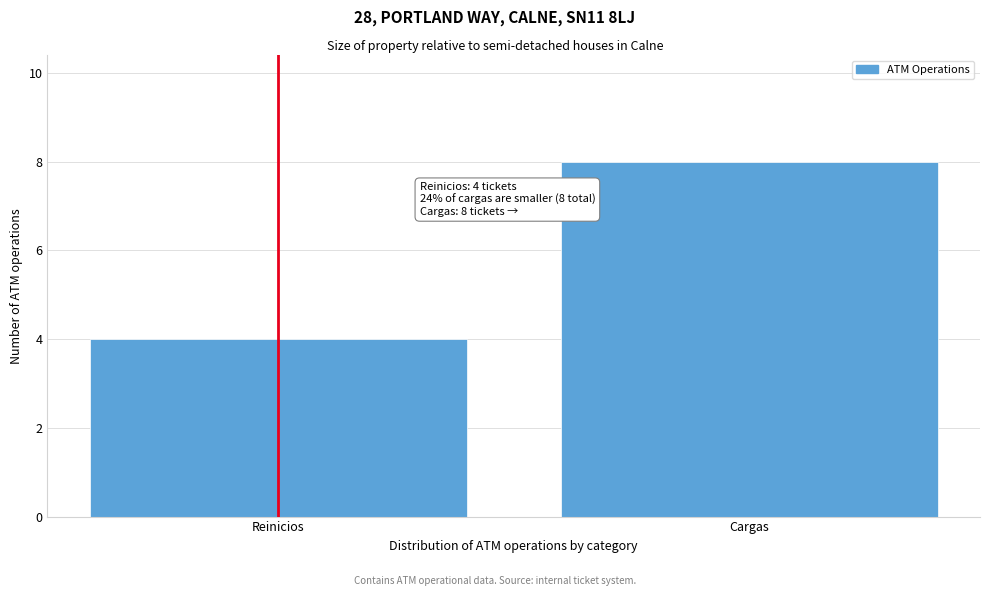

Reading left to right, extract all data points from this chart.

Reinicios=4	Cargas=8